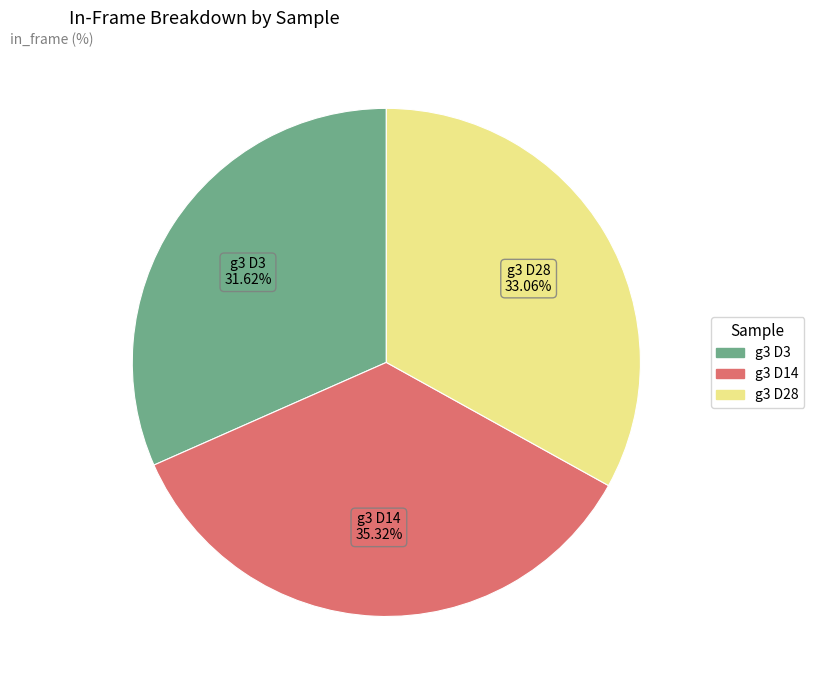

Is there any slice that represents more than half of the pie?

No